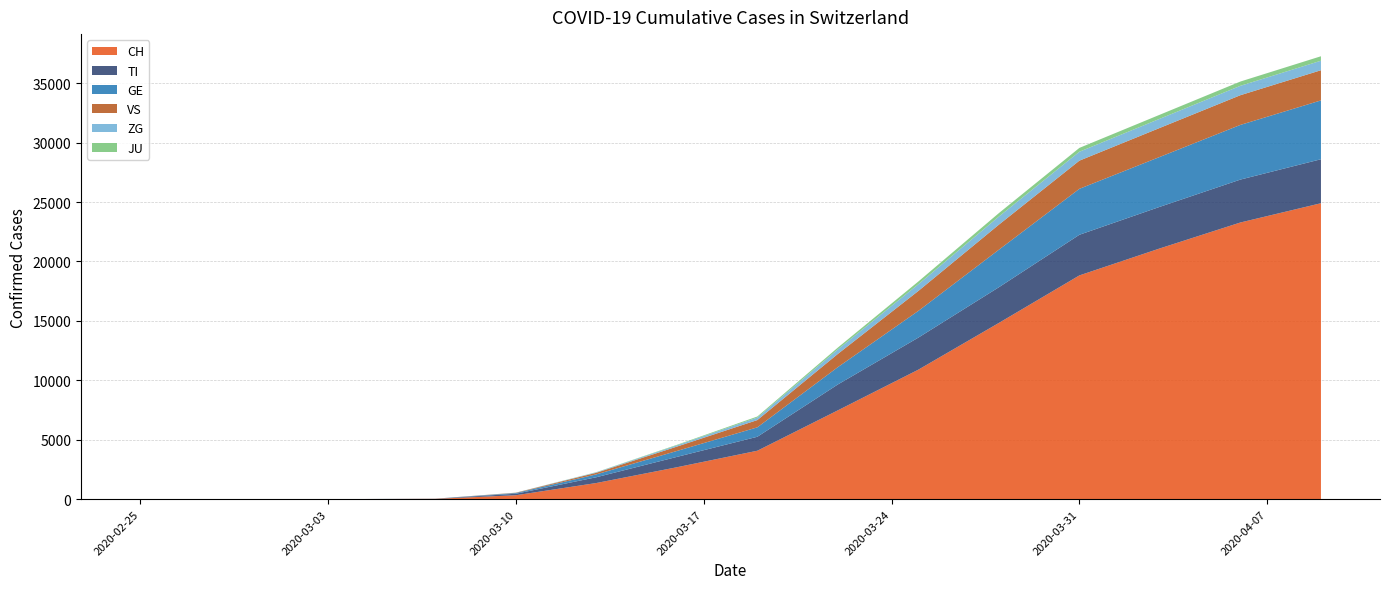

Reading left to right, what are all the values shown in this chart?

CH: 2020-02-25=0	2020-02-26=0	2020-02-27=0	2020-02-28=0	2020-02-29=0	2020-03-01=0	2020-03-02=0	2020-03-03=0	2020-03-07=27	2020-03-10=330	2020-03-13=1359	2020-03-16=2685	2020-03-19=4075	2020-03-22=7474	2020-03-25=10897	2020-03-28=14829	2020-03-31=18827	2020-04-03=21100	2020-04-06=23280	2020-04-09=24900
TI: 2020-02-25=0	2020-02-26=0	2020-02-27=0	2020-02-28=0	2020-02-29=0	2020-03-01=0	2020-03-02=0	2020-03-03=0	2020-03-07=8	2020-03-10=126	2020-03-13=486	2020-03-16=870	2020-03-19=1175	2020-03-22=2178	2020-03-25=2697	2020-03-28=3003	2020-03-31=3419	2020-04-03=3500	2020-04-06=3610	2020-04-09=3700
GE: 2020-02-25=0	2020-02-26=0	2020-02-27=0	2020-02-28=0	2020-02-29=0	2020-03-01=0	2020-03-02=0	2020-03-03=0	2020-03-07=4	2020-03-10=61	2020-03-13=241	2020-03-16=498	2020-03-19=793	2020-03-22=1457	2020-03-25=2249	2020-03-28=3157	2020-03-31=3866	2020-04-03=4200	2020-04-06=4600	2020-04-09=4950
VS: 2020-02-25=0	2020-02-26=0	2020-02-27=0	2020-02-28=0	2020-02-29=0	2020-03-01=0	2020-03-02=0	2020-03-03=0	2020-03-07=2	2020-03-10=23	2020-03-13=135	2020-03-16=368	2020-03-19=613	2020-03-22=1113	2020-03-25=1678	2020-03-28=2108	2020-03-31=2371	2020-04-03=2440	2020-04-06=2500	2020-04-09=2540
ZG: 2020-02-25=0	2020-02-26=0	2020-02-27=0	2020-02-28=0	2020-02-29=0	2020-03-01=0	2020-03-02=0	2020-03-03=0	2020-03-07=1	2020-03-10=7	2020-03-13=38	2020-03-16=104	2020-03-19=212	2020-03-22=382	2020-03-25=563	2020-03-28=685	2020-03-31=750	2020-04-03=770	2020-04-06=790	2020-04-09=800
JU: 2020-02-25=0	2020-02-26=0	2020-02-27=0	2020-02-28=0	2020-02-29=0	2020-03-01=0	2020-03-02=0	2020-03-03=0	2020-03-07=0	2020-03-10=3	2020-03-13=14	2020-03-16=45	2020-03-19=87	2020-03-22=151	2020-03-25=232	2020-03-28=288	2020-03-31=323	2020-04-03=340	2020-04-06=360	2020-04-09=375